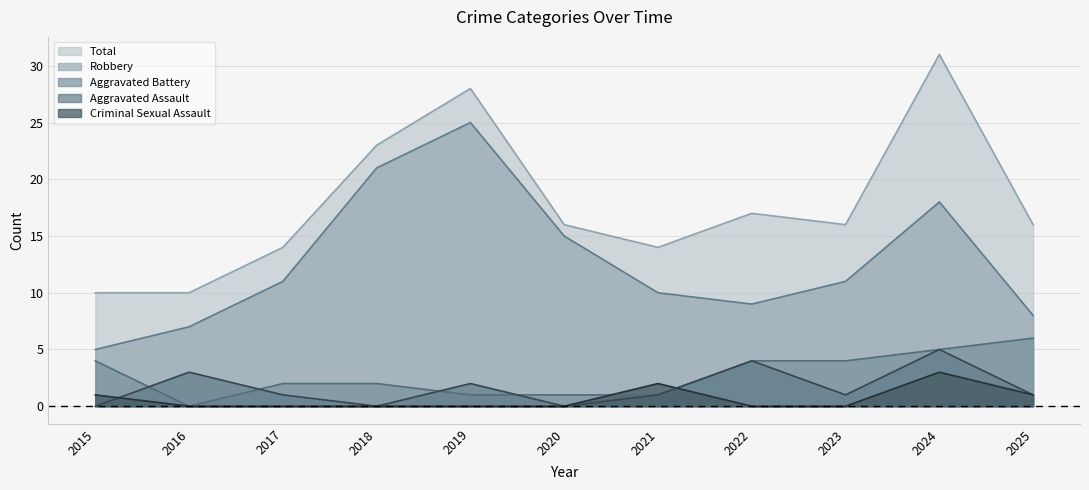

What is the value of the Total point at the 4th from the left?

23